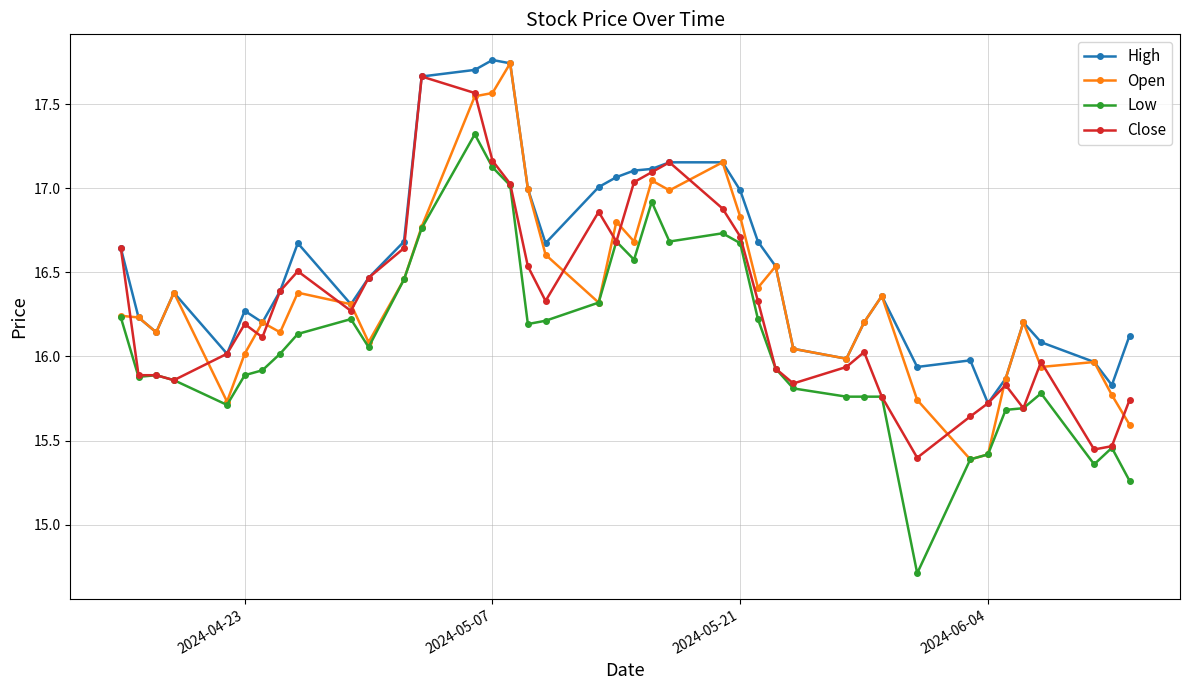

How many distinct data groups are displayed?

4